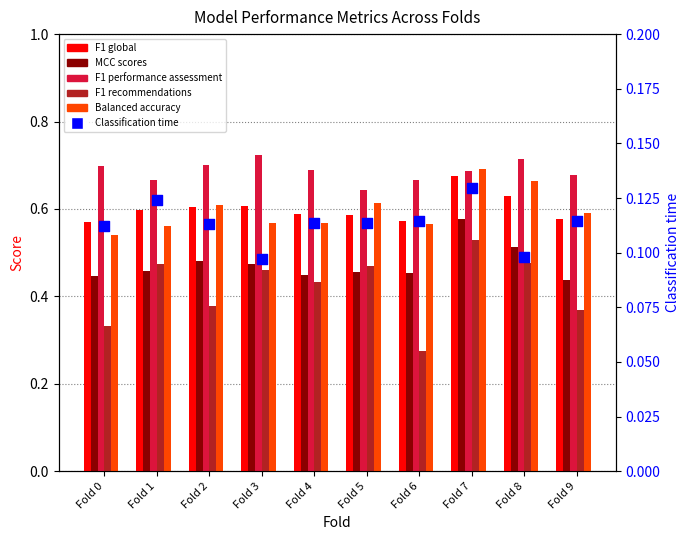

At how many categories does at least one series exceed 0?

10